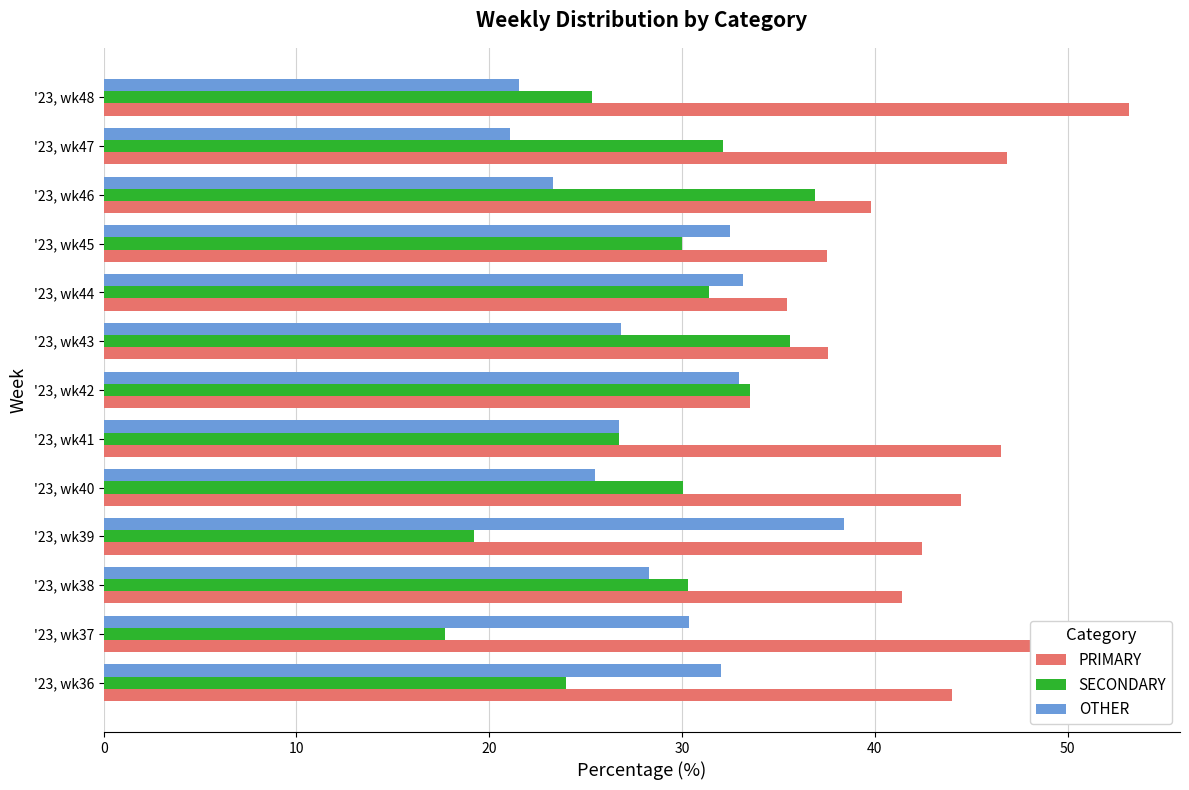

Which series has the largest total across all categories?

PRIMARY